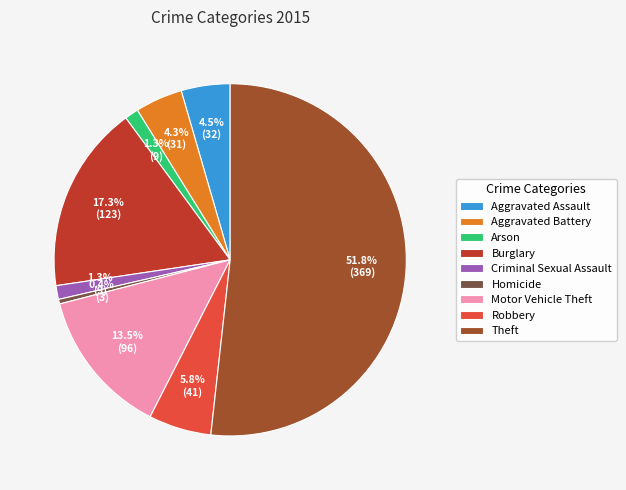

Which category has the biggest portion of the pie?

Theft